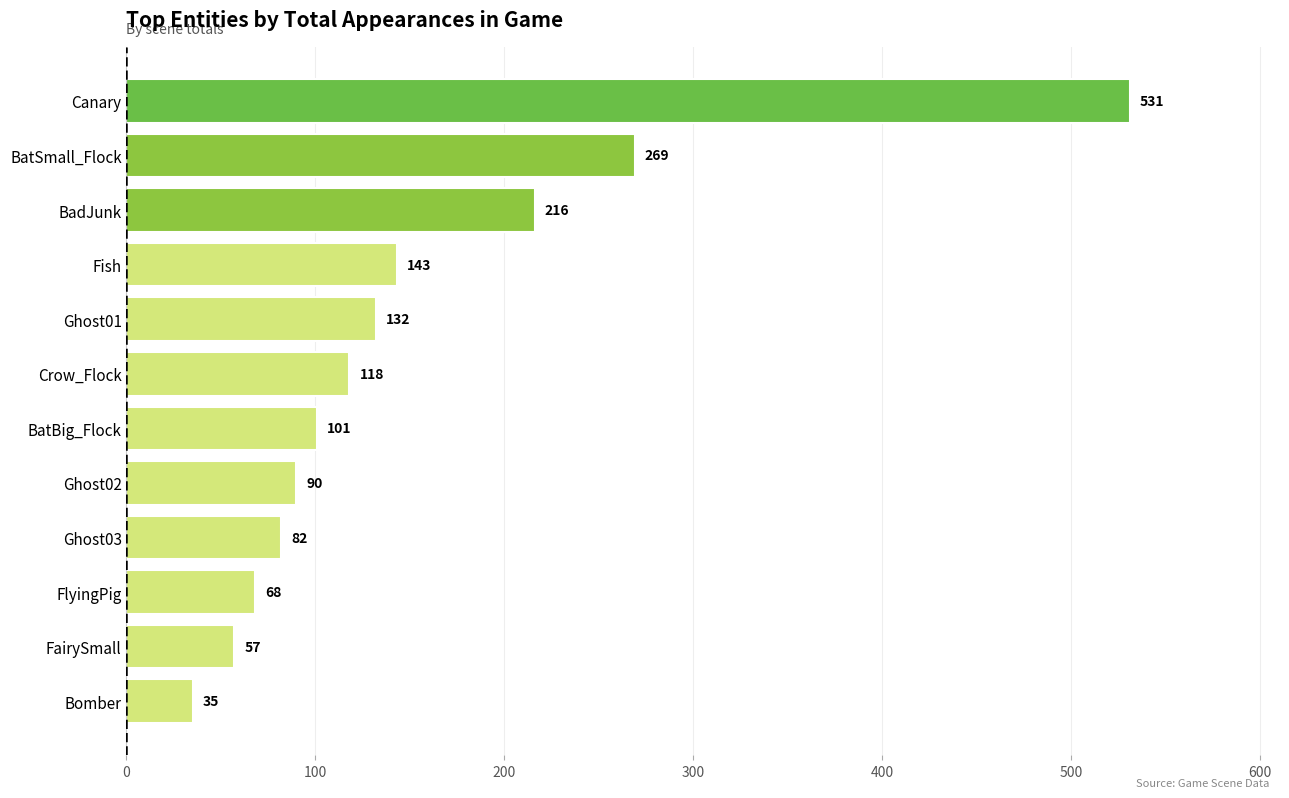

List the labels in order of value, smallest first.

Bomber, FairySmall, FlyingPig, Ghost03, Ghost02, BatBig_Flock, Crow_Flock, Ghost01, Fish, BadJunk, BatSmall_Flock, Canary